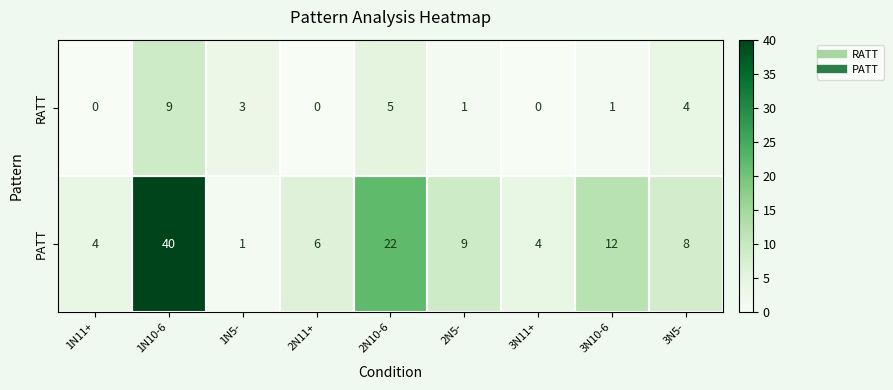

True or false: PATT has a value of 40 at 1N10-6.

True